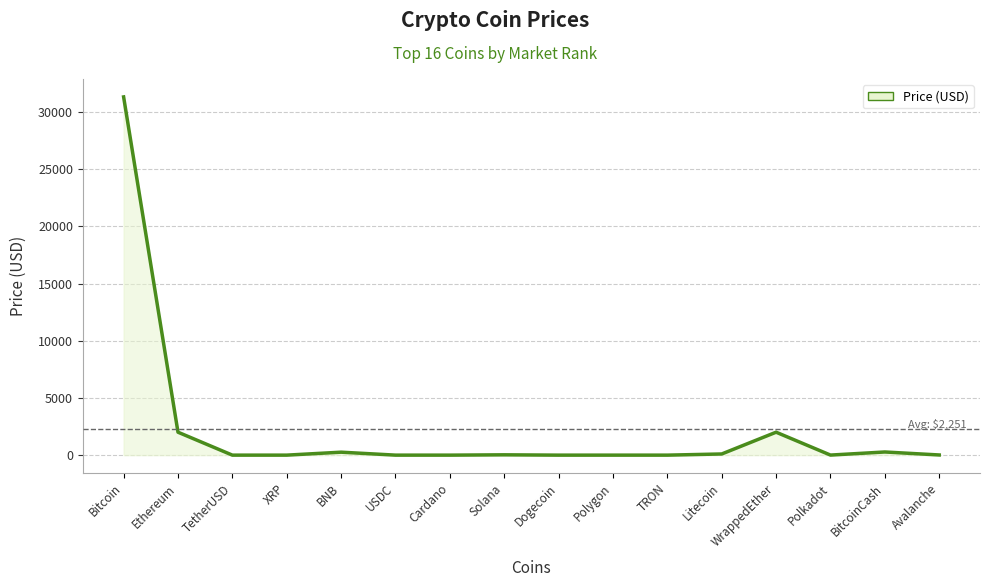

What is the maximum value shown in the chart?

31313.2